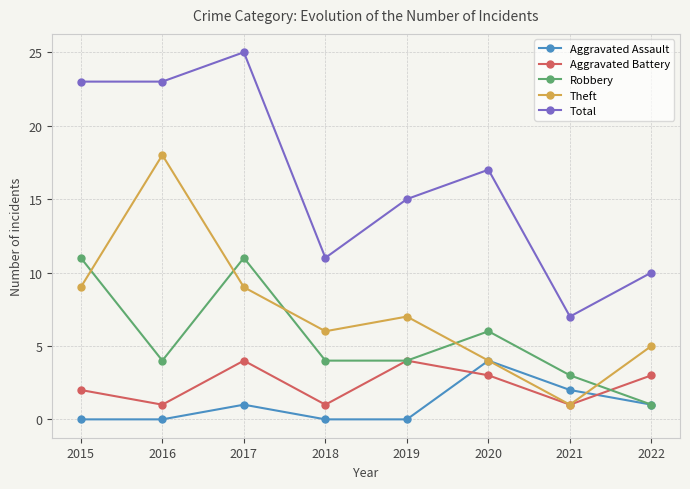

At 2017, list the series in order from largest to smallest.

Total, Robbery, Theft, Aggravated Battery, Aggravated Assault